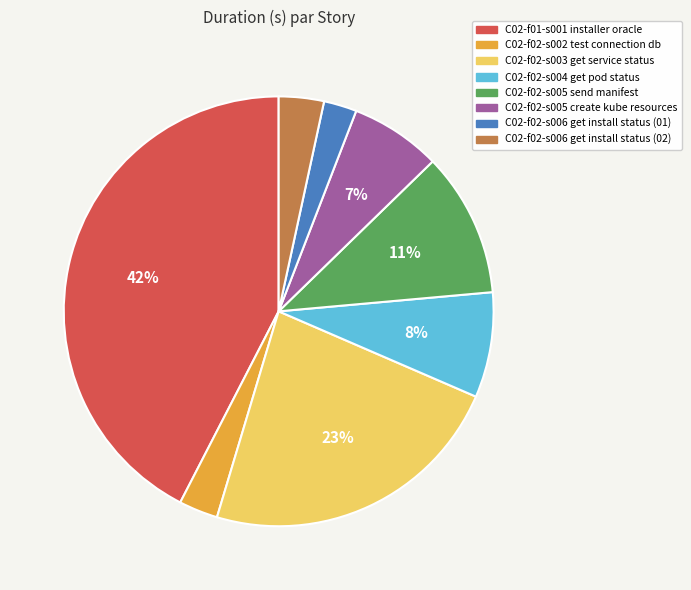

To the nearest percent, what is the difference between the largest and smallest slice percentages?

40%